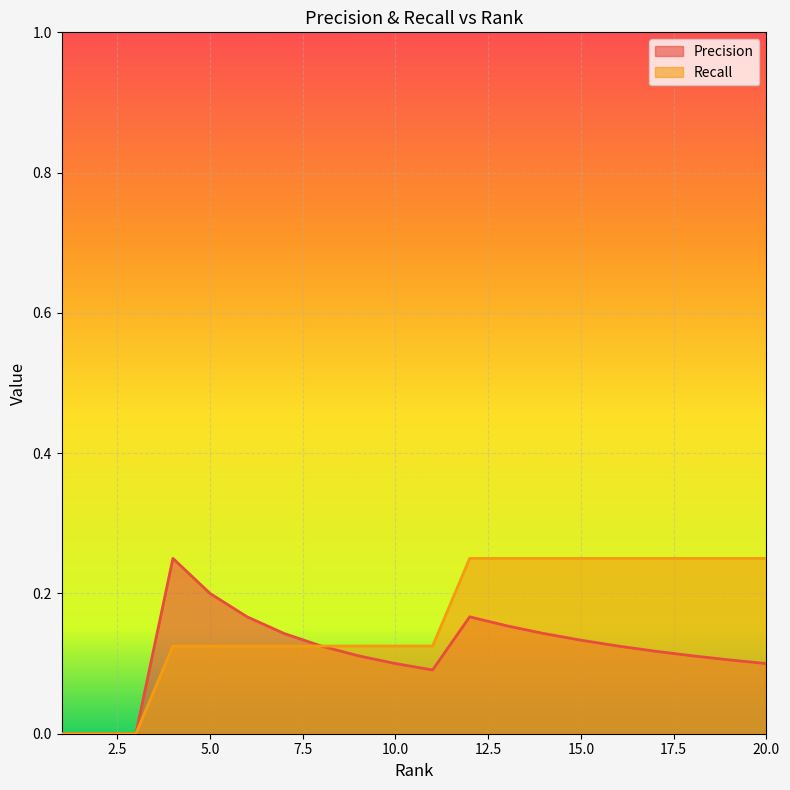

Is it true that Precision equals 0.2 at 10.0?

False